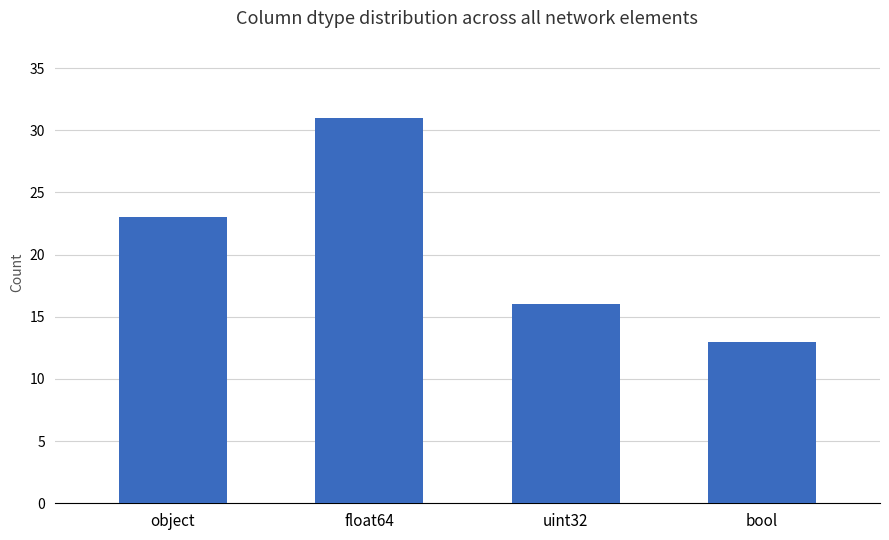

The chart shows a value of 31 at float64. True or false?

True